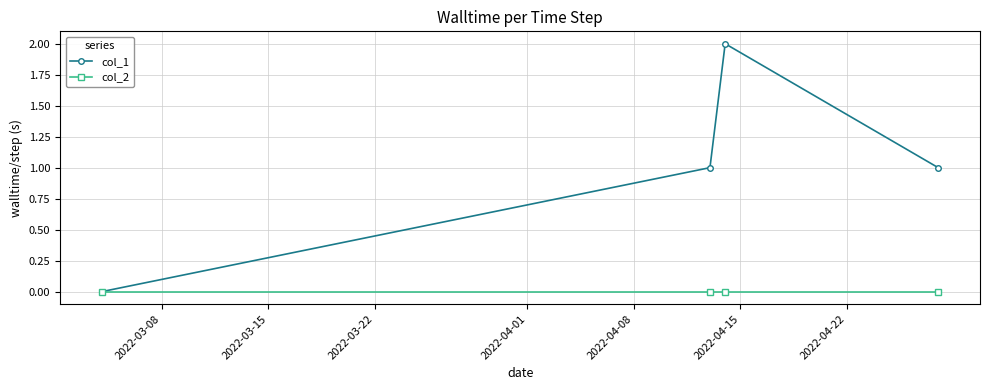

What is the difference between the maximum and minimum values in the col_1 series?

2